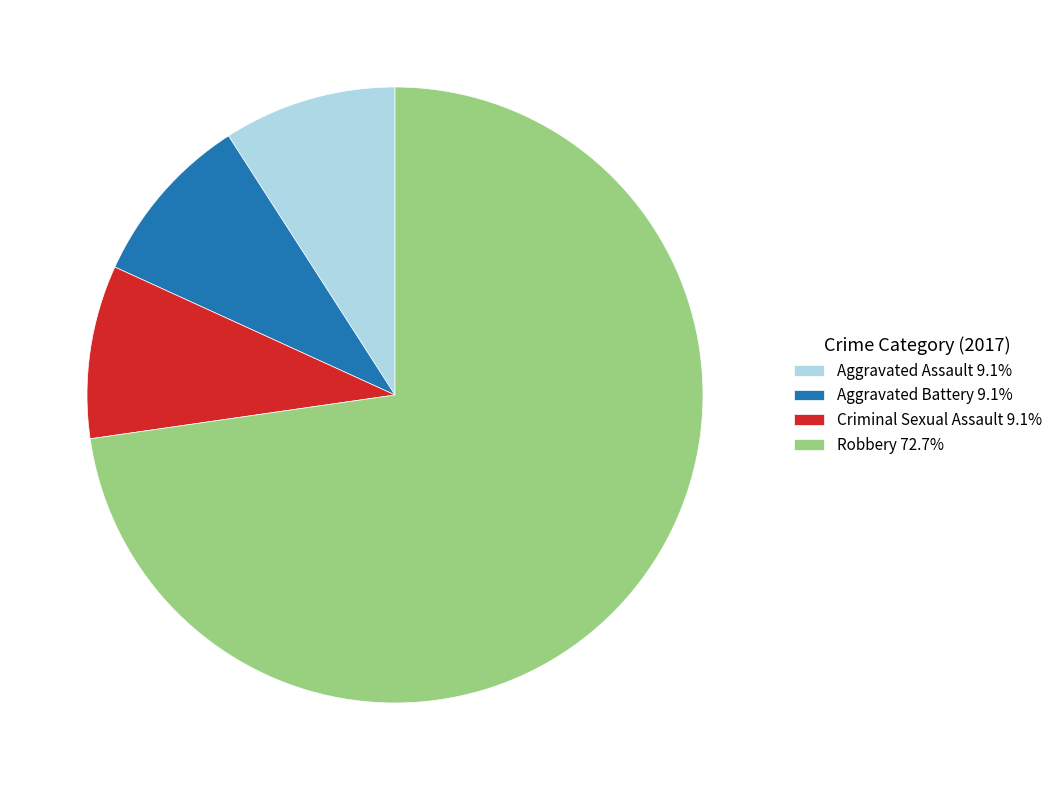

Is there a majority slice in this chart?

Yes